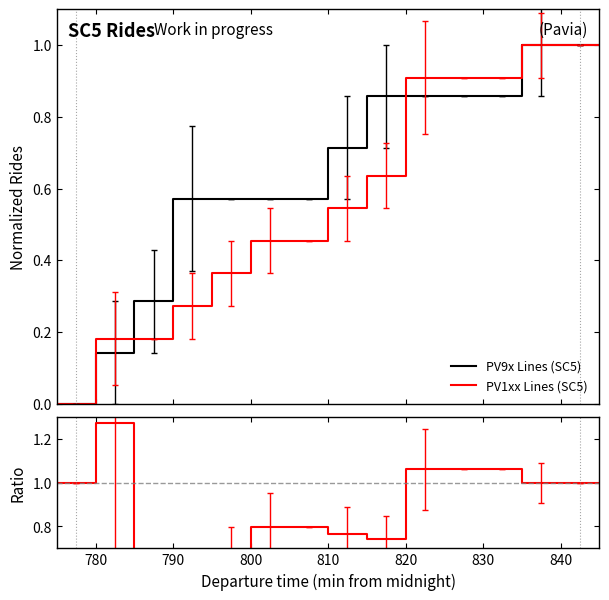

What is the label of the 7th point from the left?

790